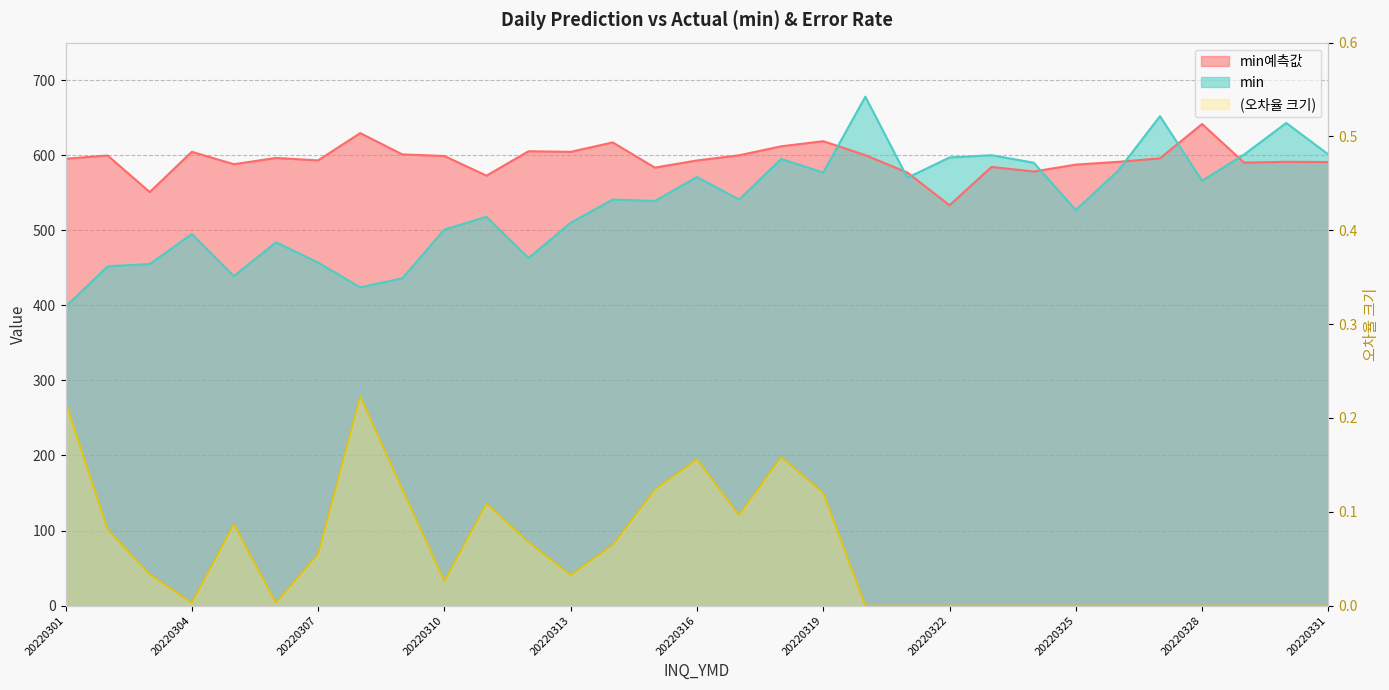

What is the spread (max minus min) of values at 20220314?

617.0